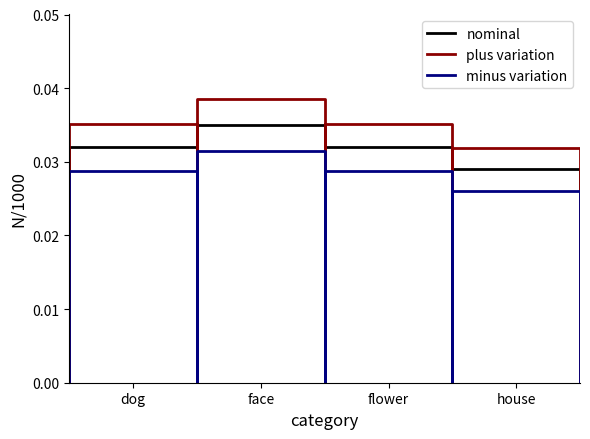

Does the chart have visible grid lines?

No